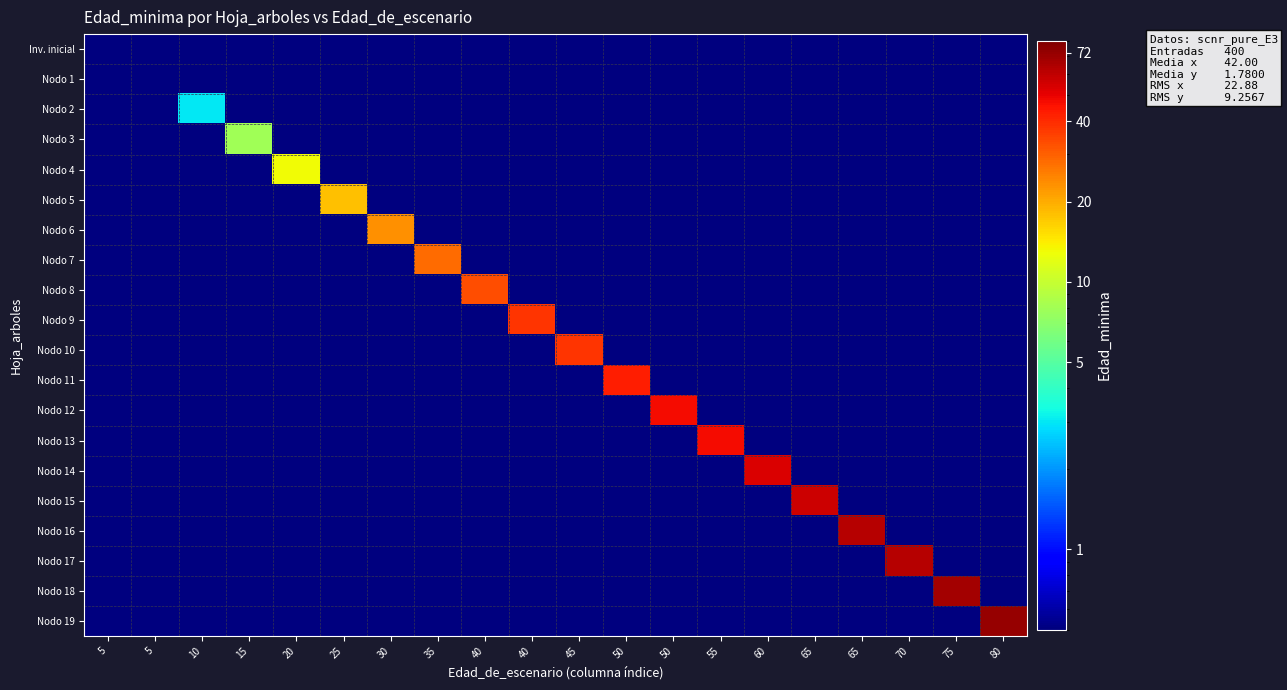

Reading right to left, what are all the values shown in this chart?

Inv. inicial: 80=0.0	75=0.0	70=0.0	65=0.0	65=0.0	60=0.0	55=0.0	50=0.0	50=0.0	45=0.0	40=0.0	40=0.0	35=0.0	30=0.0	25=0.0	20=0.0	15=0.0	10=0.0	5=0.0	5=0.0
Nodo 1: 80=0.0	75=0.0	70=0.0	65=0.0	65=0.0	60=0.0	55=0.0	50=0.0	50=0.0	45=0.0	40=0.0	40=0.0	35=0.0	30=0.0	25=0.0	20=0.0	15=0.0	10=0.0	5=0.0	5=0.0
Nodo 2: 80=0.0	75=0.0	70=0.0	65=0.0	65=0.0	60=0.0	55=0.0	50=0.0	50=0.0	45=0.0	40=0.0	40=0.0	35=0.0	30=0.0	25=0.0	20=0.0	15=0.0	10=3.0	5=0.0	5=0.0
Nodo 3: 80=0.0	75=0.0	70=0.0	65=0.0	65=0.0	60=0.0	55=0.0	50=0.0	50=0.0	45=0.0	40=0.0	40=0.0	35=0.0	30=0.0	25=0.0	20=0.0	15=8.0	10=0.0	5=0.0	5=0.0
Nodo 4: 80=0.0	75=0.0	70=0.0	65=0.0	65=0.0	60=0.0	55=0.0	50=0.0	50=0.0	45=0.0	40=0.0	40=0.0	35=0.0	30=0.0	25=0.0	20=13.0	15=0.0	10=0.0	5=0.0	5=0.0
Nodo 5: 80=0.0	75=0.0	70=0.0	65=0.0	65=0.0	60=0.0	55=0.0	50=0.0	50=0.0	45=0.0	40=0.0	40=0.0	35=0.0	30=0.0	25=18.0	20=0.0	15=0.0	10=0.0	5=0.0	5=0.0
Nodo 6: 80=0.0	75=0.0	70=0.0	65=0.0	65=0.0	60=0.0	55=0.0	50=0.0	50=0.0	45=0.0	40=0.0	40=0.0	35=0.0	30=23.0	25=0.0	20=0.0	15=0.0	10=0.0	5=0.0	5=0.0
Nodo 7: 80=0.0	75=0.0	70=0.0	65=0.0	65=0.0	60=0.0	55=0.0	50=0.0	50=0.0	45=0.0	40=0.0	40=0.0	35=28.0	30=0.0	25=0.0	20=0.0	15=0.0	10=0.0	5=0.0	5=0.0
Nodo 8: 80=0.0	75=0.0	70=0.0	65=0.0	65=0.0	60=0.0	55=0.0	50=0.0	50=0.0	45=0.0	40=0.0	40=33.0	35=0.0	30=0.0	25=0.0	20=0.0	15=0.0	10=0.0	5=0.0	5=0.0
Nodo 9: 80=0.0	75=0.0	70=0.0	65=0.0	65=0.0	60=0.0	55=0.0	50=0.0	50=0.0	45=0.0	40=38.0	40=0.0	35=0.0	30=0.0	25=0.0	20=0.0	15=0.0	10=0.0	5=0.0	5=0.0
Nodo 10: 80=0.0	75=0.0	70=0.0	65=0.0	65=0.0	60=0.0	55=0.0	50=0.0	50=0.0	45=38.0	40=0.0	40=0.0	35=0.0	30=0.0	25=0.0	20=0.0	15=0.0	10=0.0	5=0.0	5=0.0
Nodo 11: 80=0.0	75=0.0	70=0.0	65=0.0	65=0.0	60=0.0	55=0.0	50=0.0	50=43.0	45=0.0	40=0.0	40=0.0	35=0.0	30=0.0	25=0.0	20=0.0	15=0.0	10=0.0	5=0.0	5=0.0
Nodo 12: 80=0.0	75=0.0	70=0.0	65=0.0	65=0.0	60=0.0	55=0.0	50=47.0	50=0.0	45=0.0	40=0.0	40=0.0	35=0.0	30=0.0	25=0.0	20=0.0	15=0.0	10=0.0	5=0.0	5=0.0
Nodo 13: 80=0.0	75=0.0	70=0.0	65=0.0	65=0.0	60=0.0	55=47.0	50=0.0	50=0.0	45=0.0	40=0.0	40=0.0	35=0.0	30=0.0	25=0.0	20=0.0	15=0.0	10=0.0	5=0.0	5=0.0
Nodo 14: 80=0.0	75=0.0	70=0.0	65=0.0	65=0.0	60=53.0	55=0.0	50=0.0	50=0.0	45=0.0	40=0.0	40=0.0	35=0.0	30=0.0	25=0.0	20=0.0	15=0.0	10=0.0	5=0.0	5=0.0
Nodo 15: 80=0.0	75=0.0	70=0.0	65=0.0	65=57.0	60=0.0	55=0.0	50=0.0	50=0.0	45=0.0	40=0.0	40=0.0	35=0.0	30=0.0	25=0.0	20=0.0	15=0.0	10=0.0	5=0.0	5=0.0
Nodo 16: 80=0.0	75=0.0	70=0.0	65=62.0	65=0.0	60=0.0	55=0.0	50=0.0	50=0.0	45=0.0	40=0.0	40=0.0	35=0.0	30=0.0	25=0.0	20=0.0	15=0.0	10=0.0	5=0.0	5=0.0
Nodo 17: 80=0.0	75=0.0	70=62.0	65=0.0	65=0.0	60=0.0	55=0.0	50=0.0	50=0.0	45=0.0	40=0.0	40=0.0	35=0.0	30=0.0	25=0.0	20=0.0	15=0.0	10=0.0	5=0.0	5=0.0
Nodo 18: 80=0.0	75=67.0	70=0.0	65=0.0	65=0.0	60=0.0	55=0.0	50=0.0	50=0.0	45=0.0	40=0.0	40=0.0	35=0.0	30=0.0	25=0.0	20=0.0	15=0.0	10=0.0	5=0.0	5=0.0
Nodo 19: 80=72.0	75=0.0	70=0.0	65=0.0	65=0.0	60=0.0	55=0.0	50=0.0	50=0.0	45=0.0	40=0.0	40=0.0	35=0.0	30=0.0	25=0.0	20=0.0	15=0.0	10=0.0	5=0.0	5=0.0